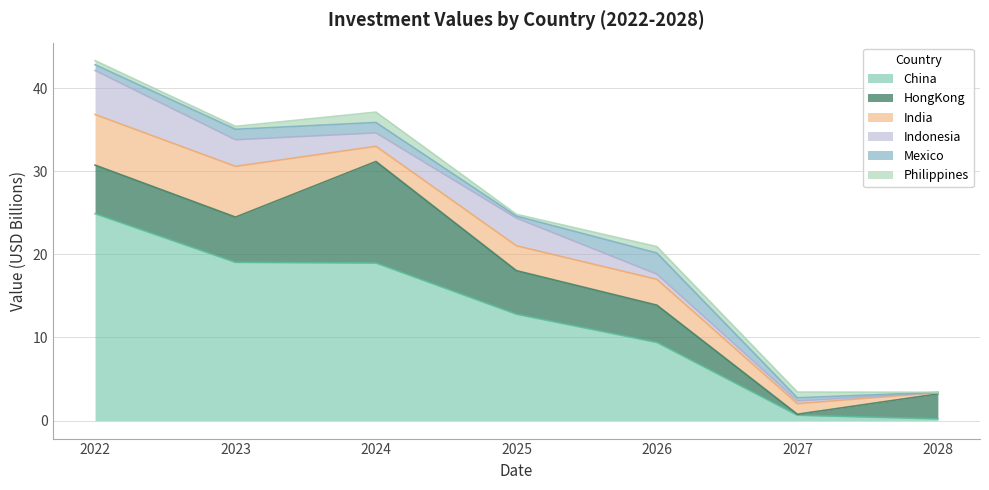

True or false: India has more than 0 points higher than both neighbors.

True